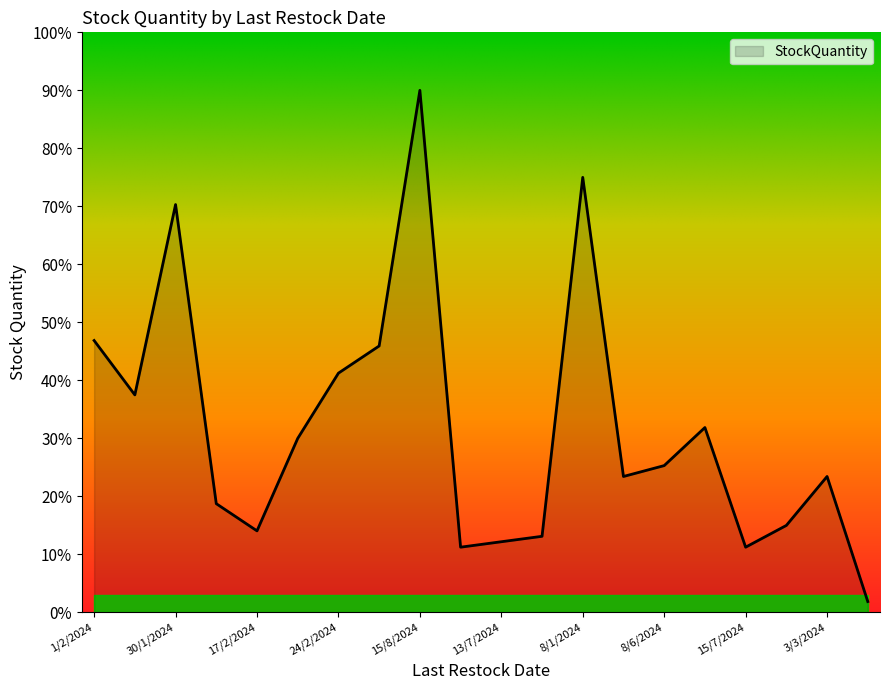

What is the average value?

31.9